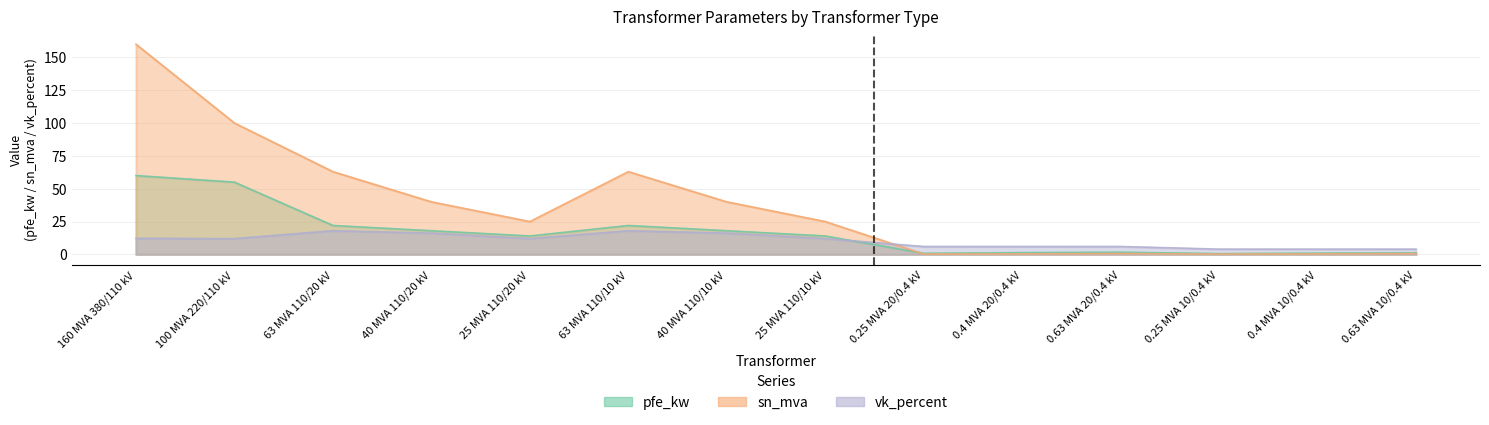

Which has a higher value, 160 MVA 380/110 kV or 25 MVA 110/20 kV?

160 MVA 380/110 kV